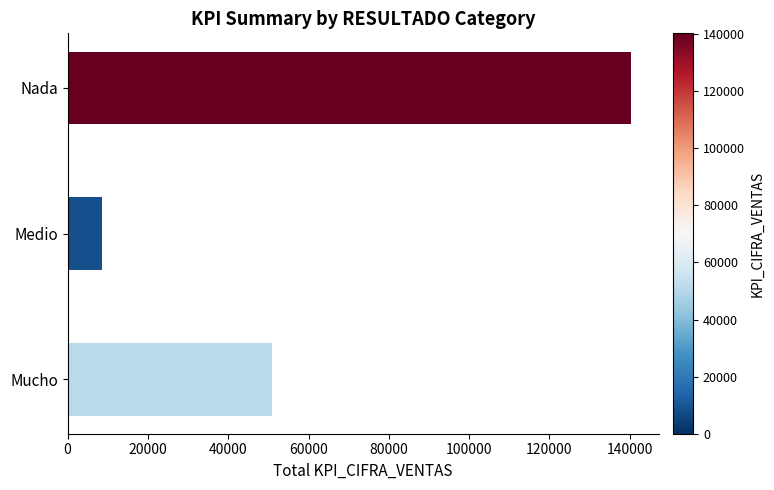

Reading bottom to top, transcribe all the data shown in this chart.

Mucho=51000	Medio=8500	Nada=140250